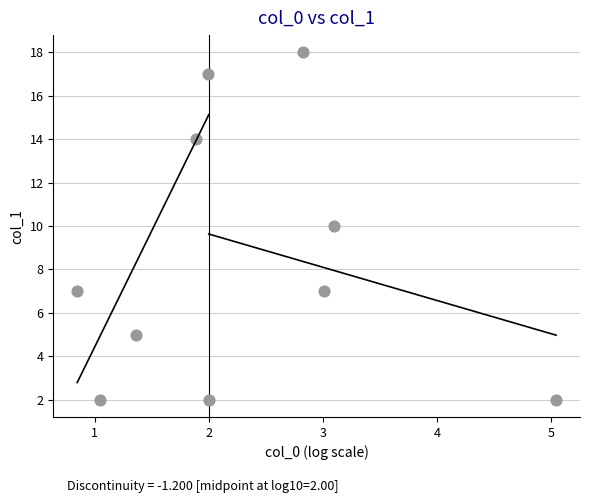

What is the average Y value?

8